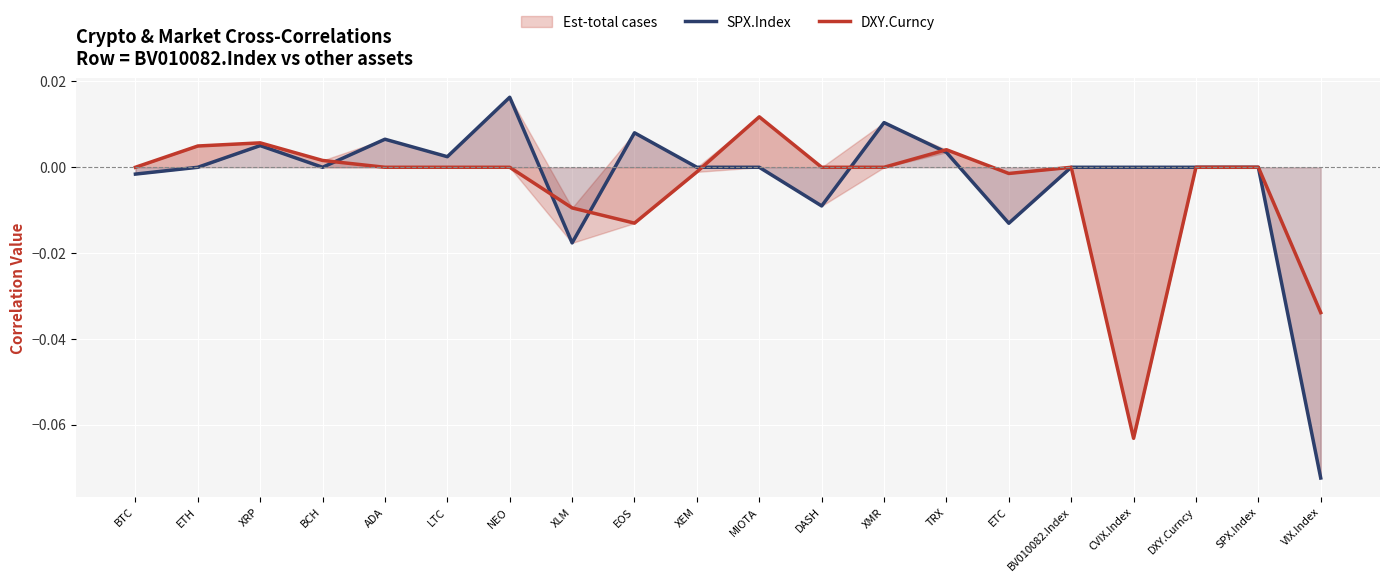

What is the label of the 10th point from the right?

MIOTA